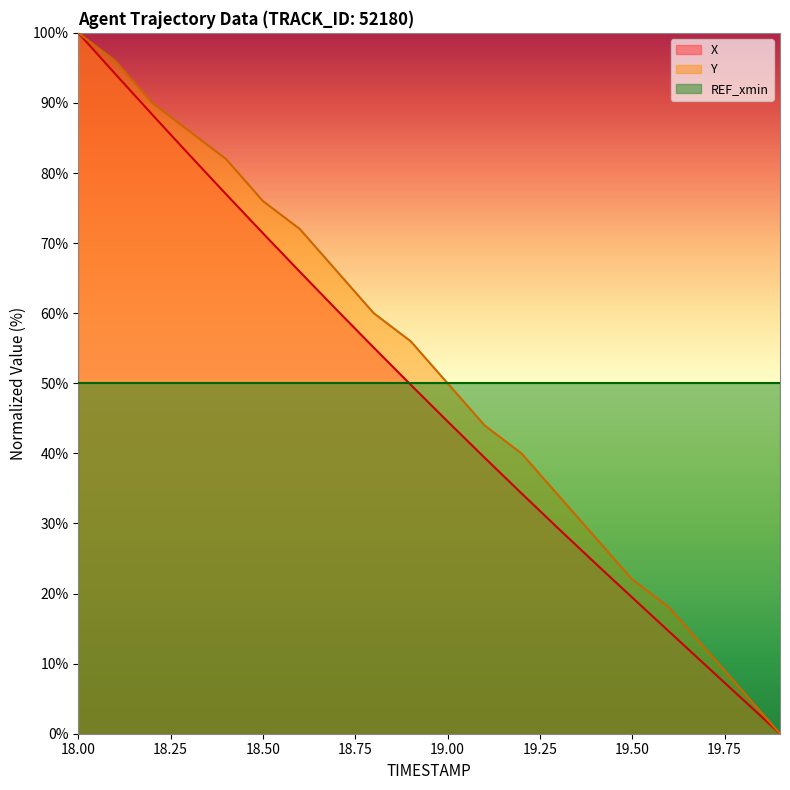

Is it true that X equals 52.2 at 18.3?

False